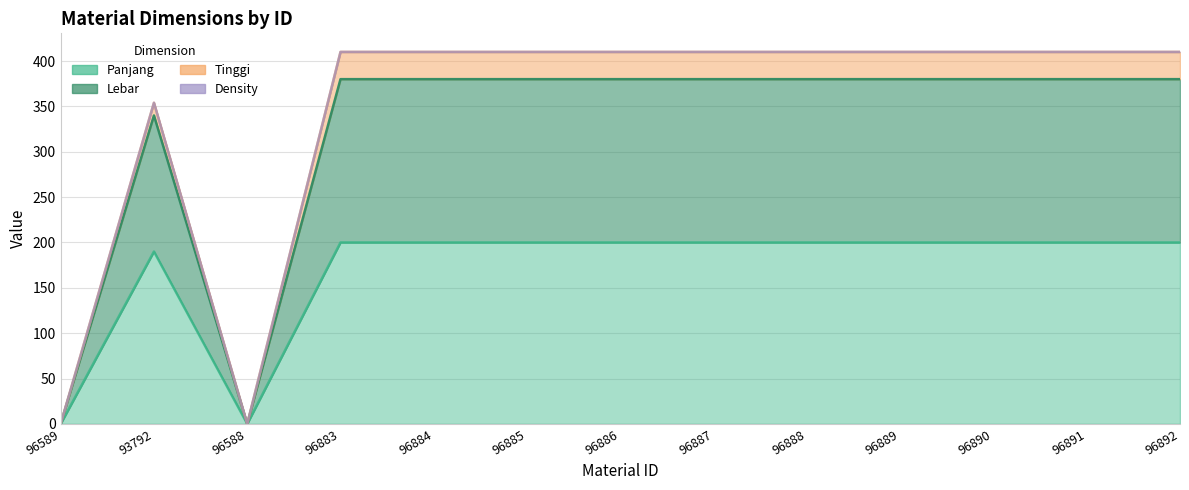

Which category has the lowest value in the Lebar series?

96589